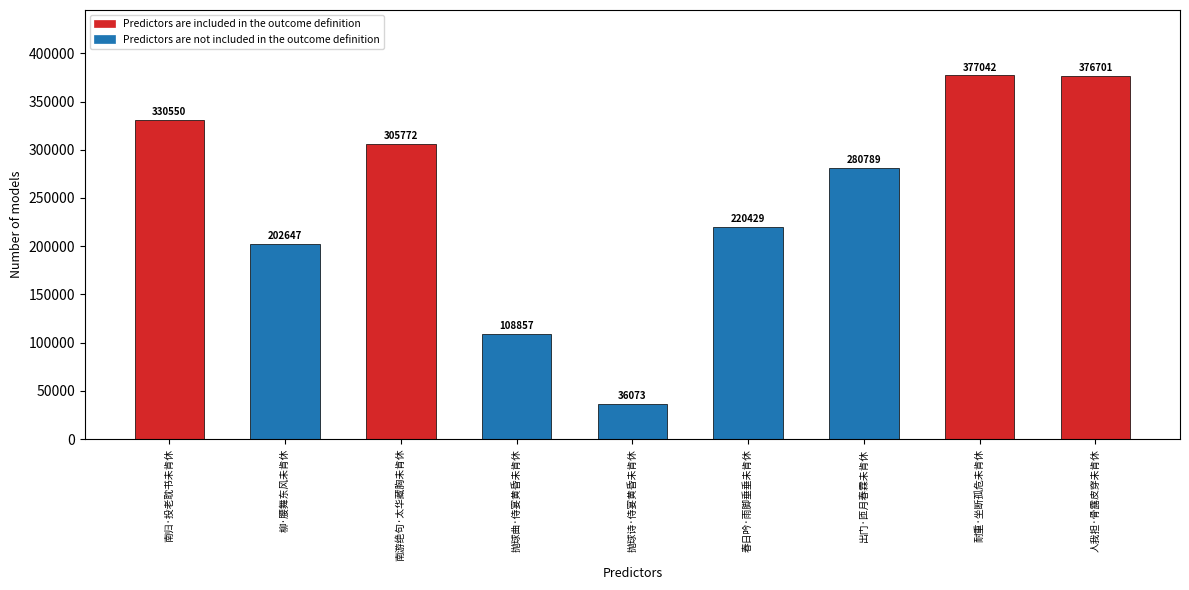

List the labels in order of value, largest first.

耐重·坐断孤危未肯休, 人我担·骨露皮穿未肯休, 南归·投老耽书未肯休, 南游绝句·太华藏胸未肯休, 出门·匝月春霖未肯休, 春日吟·雨脚垂垂未肯休, 柳·腰舞东风未肯休, 抛球曲·侍宴黄昏未肯休, 抛球诗·侍宴黄昏未肯休